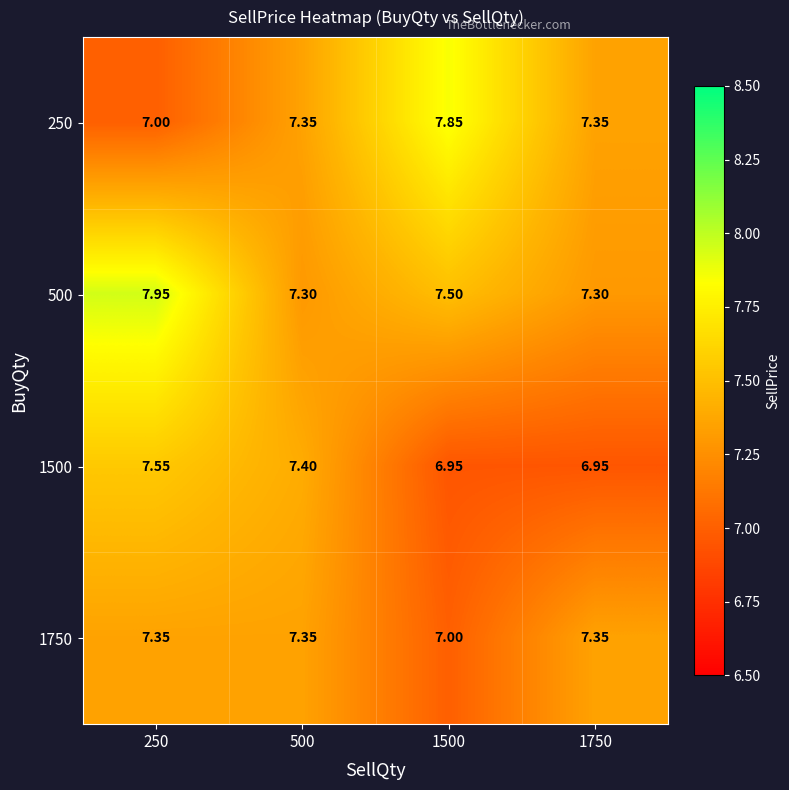

Which series has the largest total across all categories?

500